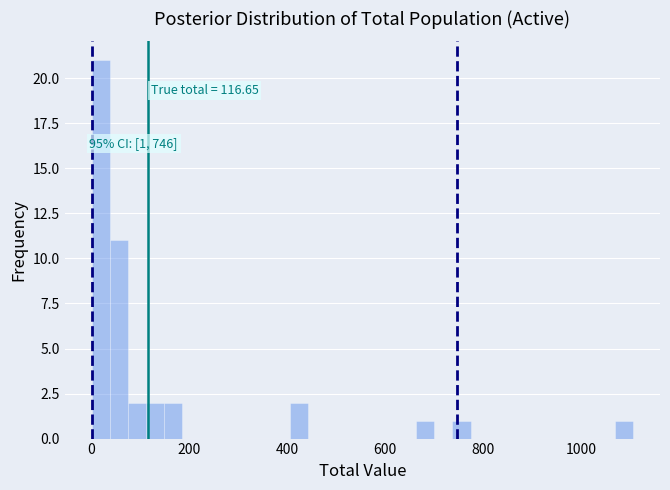

Read against the x-axis, roughly where is the centre of the tallest bar?

20